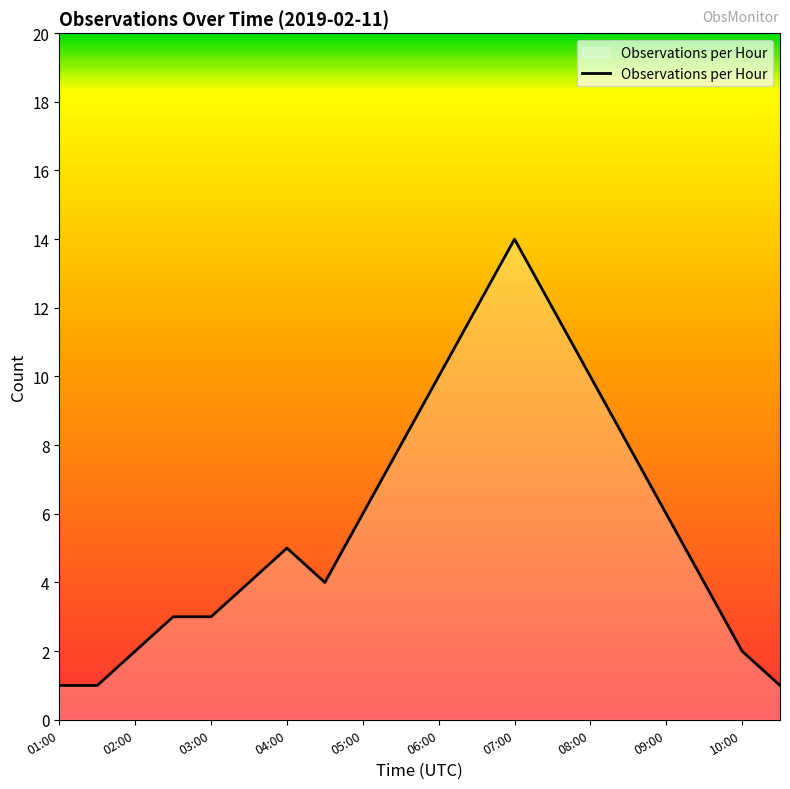

What is the greatest value displayed?

14